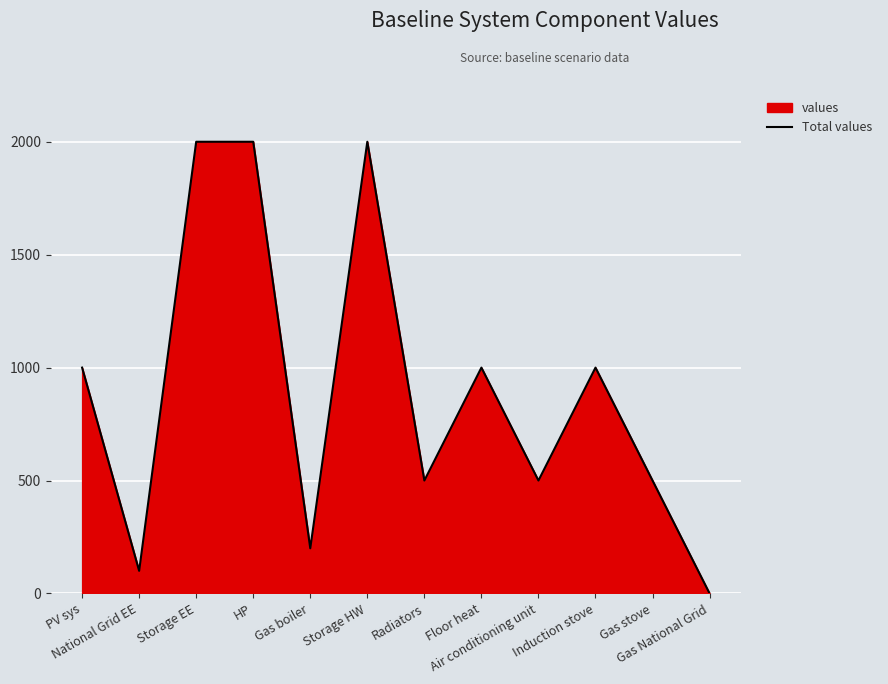

List the labels in order of value, smallest first.

Gas National Grid, National Grid EE, Gas boiler, Radiators, Air conditioning unit, Gas stove, PV sys, Floor heat, Induction stove, Storage EE, HP, Storage HW